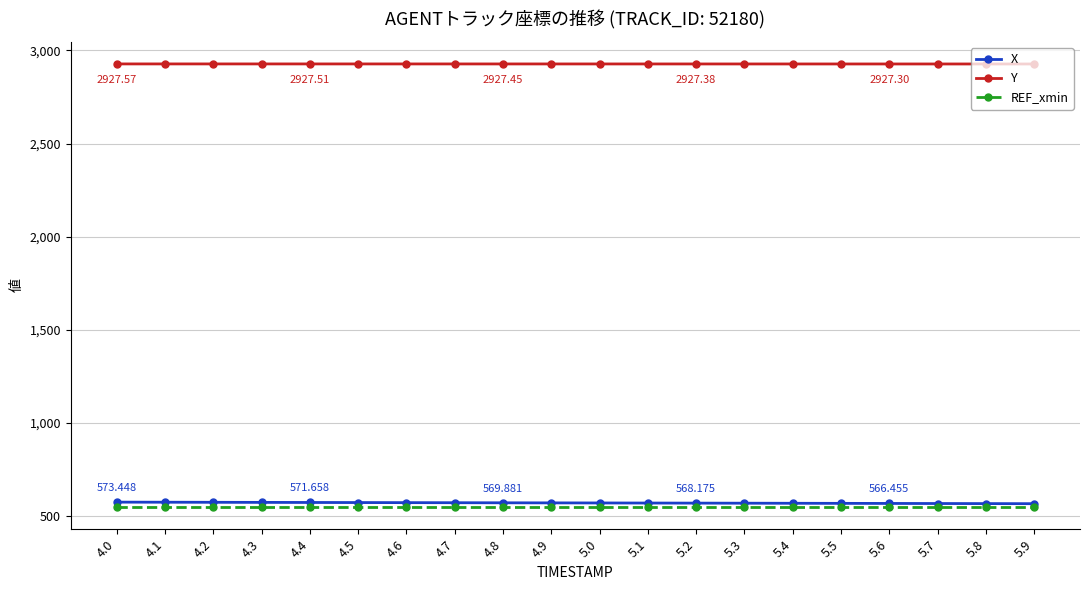

True or false: X and Y cross at least once.

False